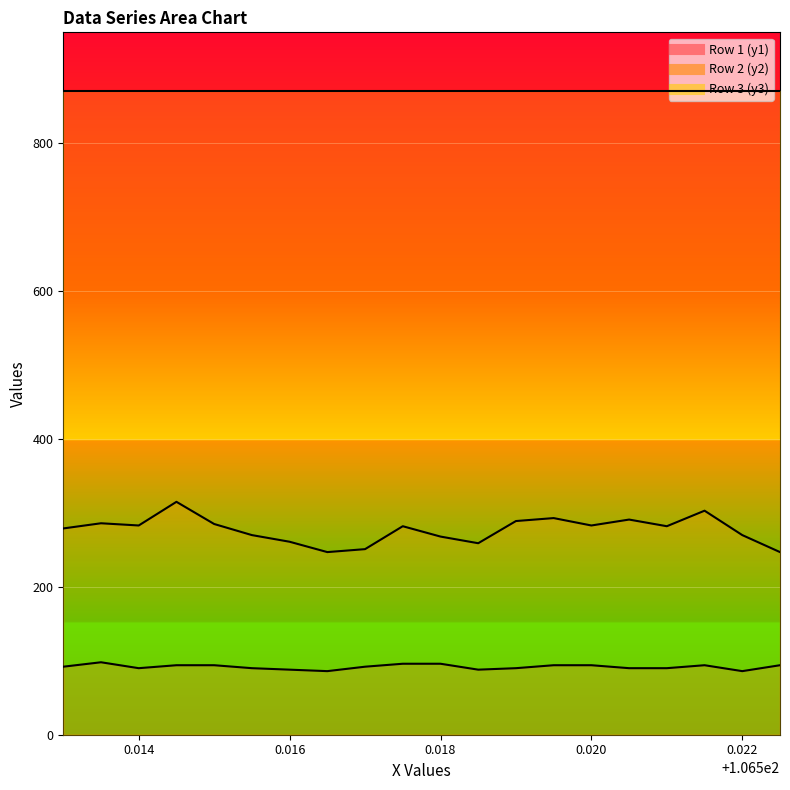

The value of Row 1 (y1) at 0.020 is 141. True or false?

False